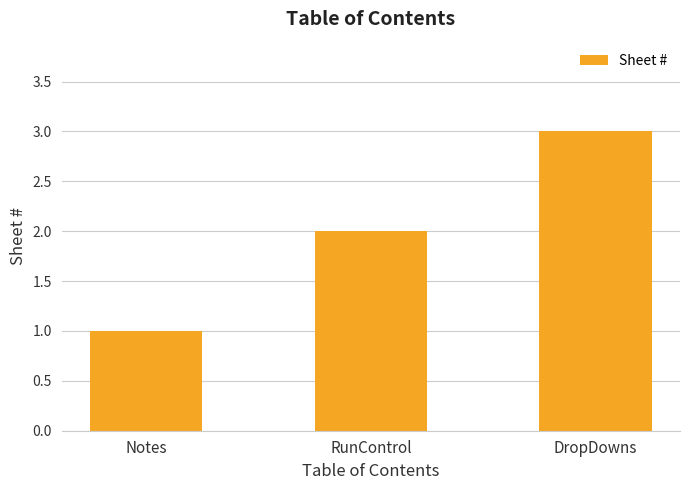

What is the difference between the maximum and minimum values?

2